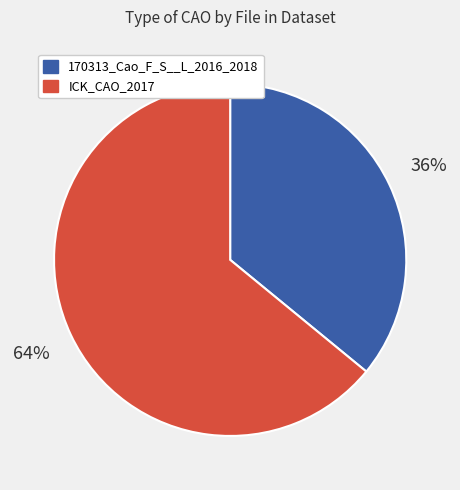

Rank the categories by value from lowest to highest.

170313_Cao_F_S__L_2016_2018, ICK_CAO_2017